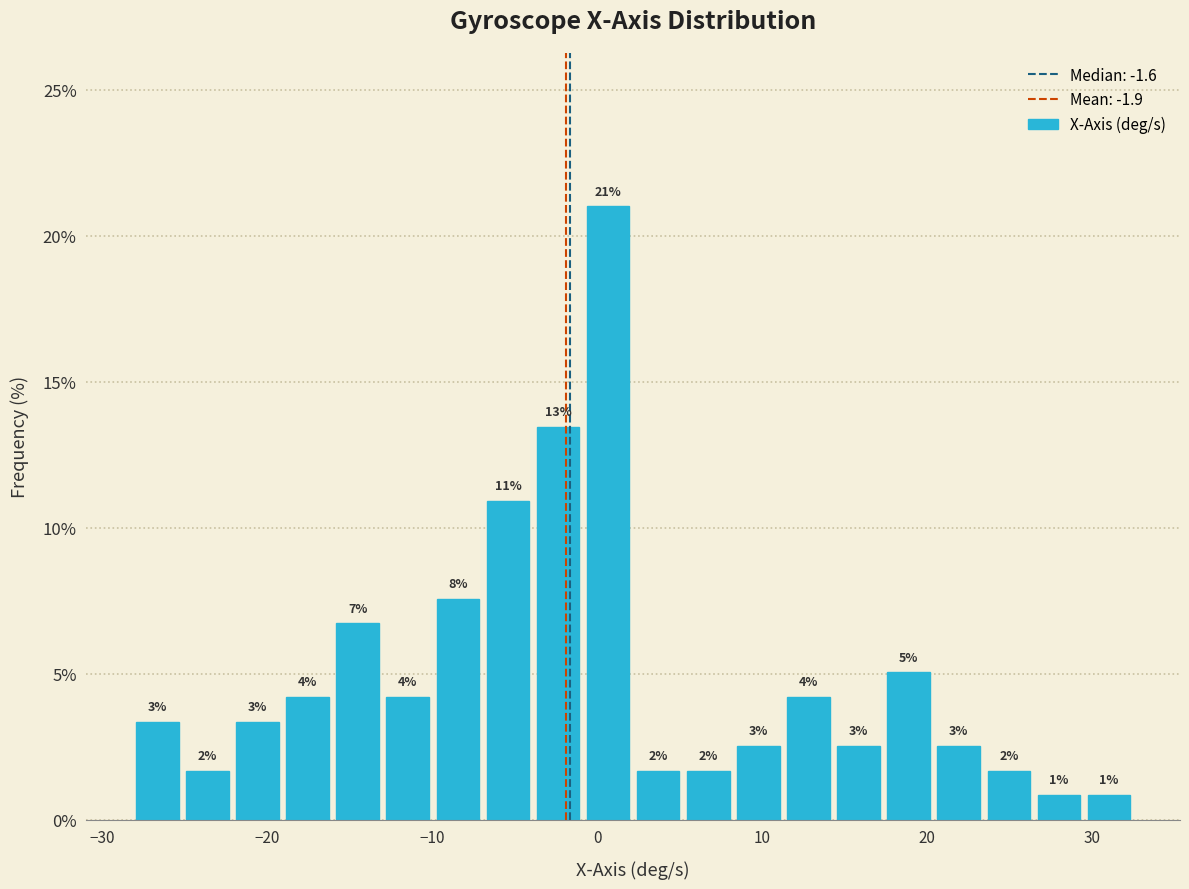

Around what value on the x-axis is the tallest bar? Give the approximate position of its centre, as read against the axis.

1